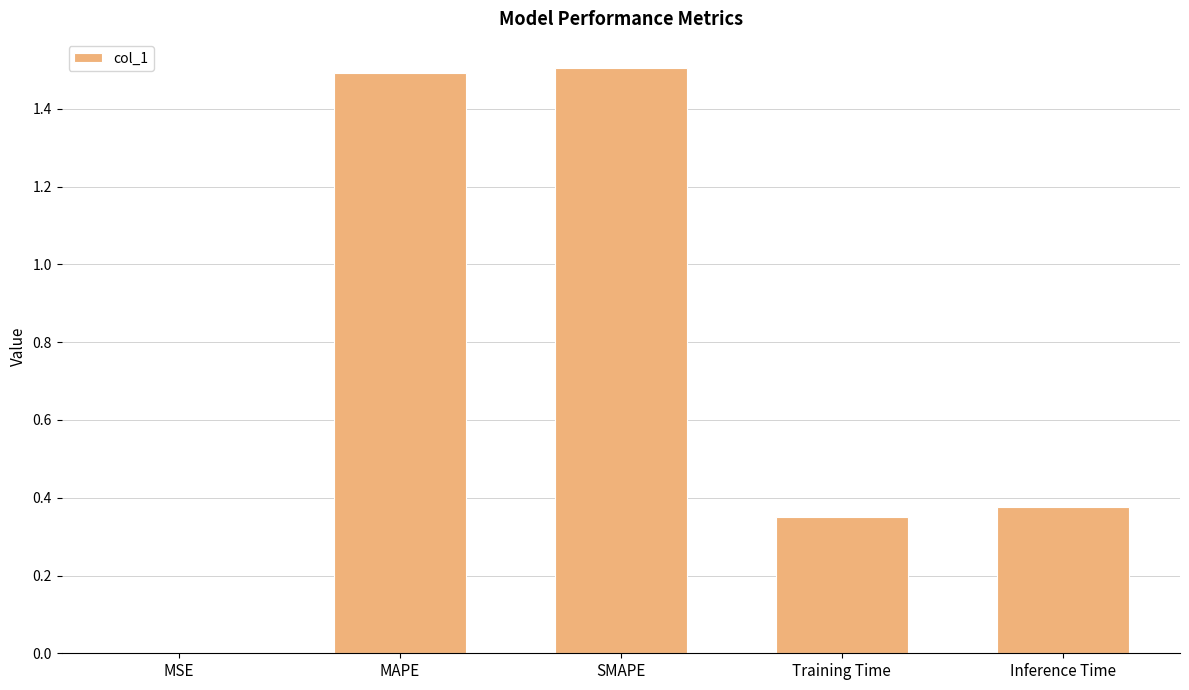

Are the bars grouped side by side (vs. stacked)?

No